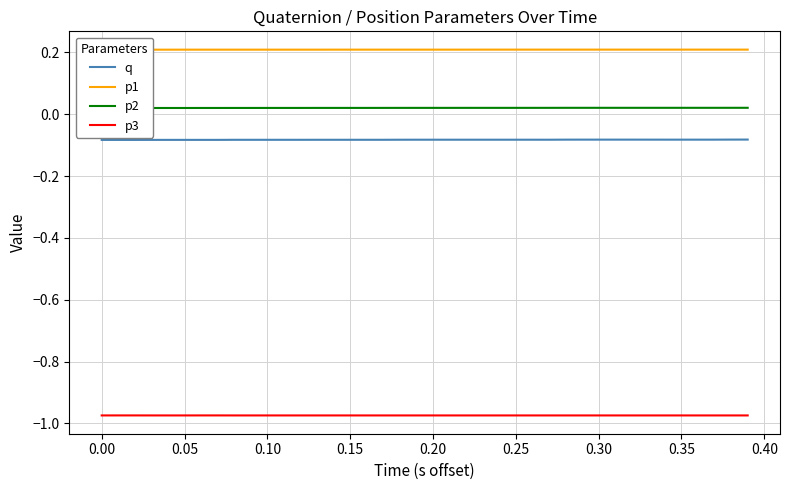

True or false: p3 and q intersect in this chart.

False